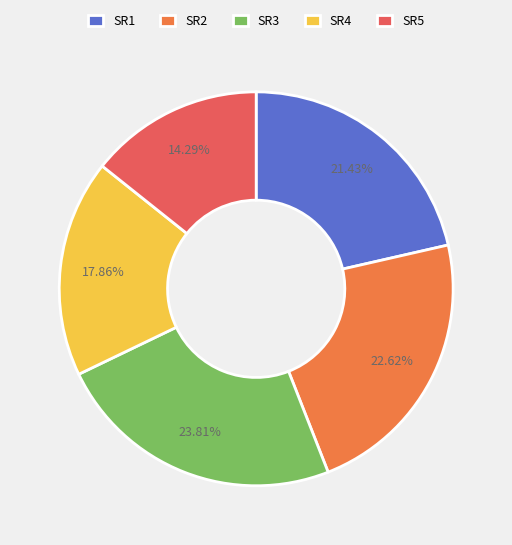

What is the largest slice in the pie chart?

SR3